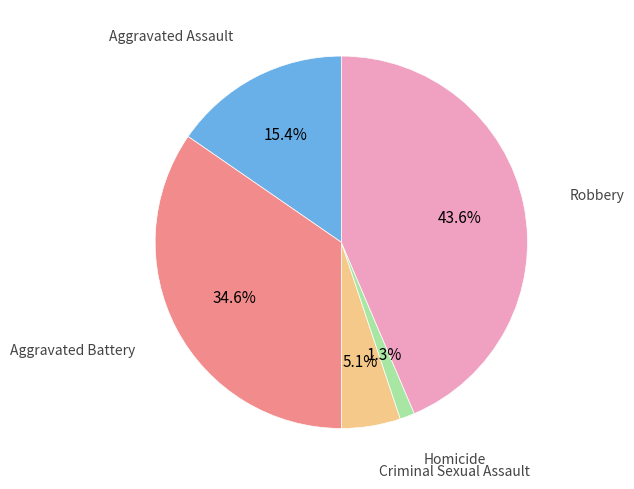

What percentage is NOT represented by Aggravated Assault?

84.6%